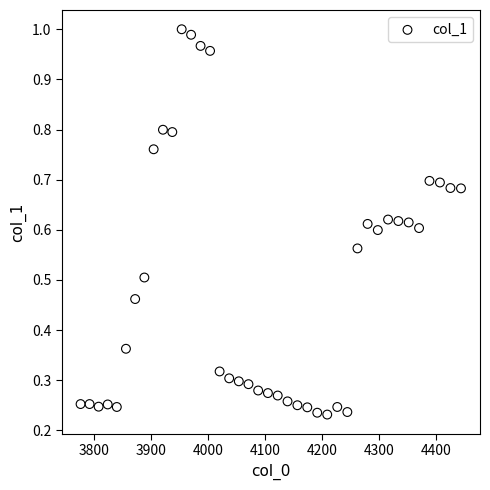

What is the range of X values (max minus min)?

667.4